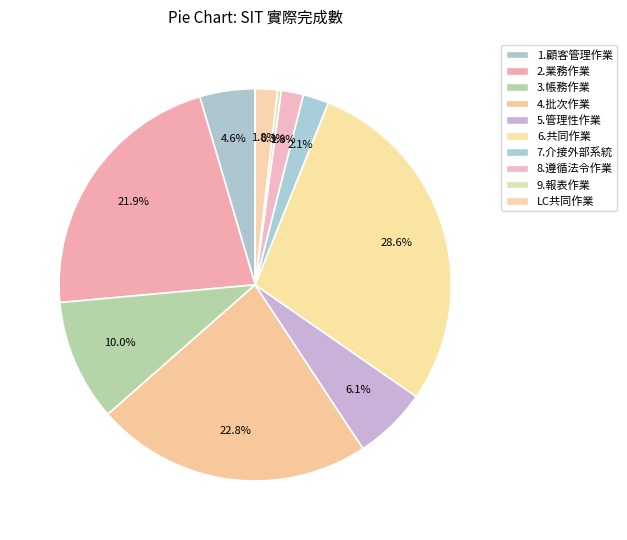

How many segments does this pie chart have?

10